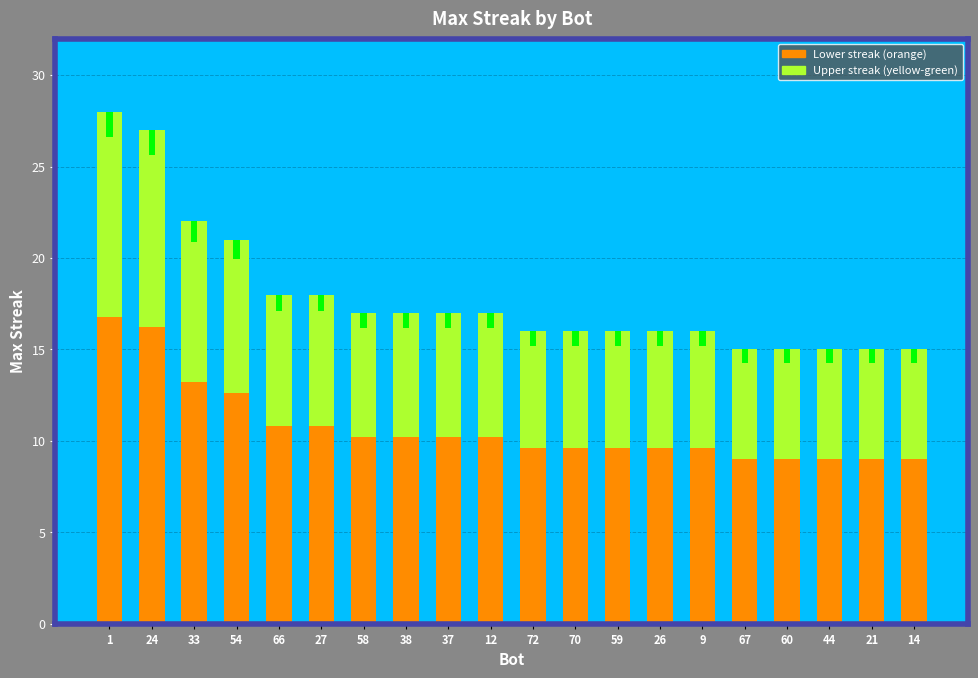

The value at 33 is 12. True or false?

False